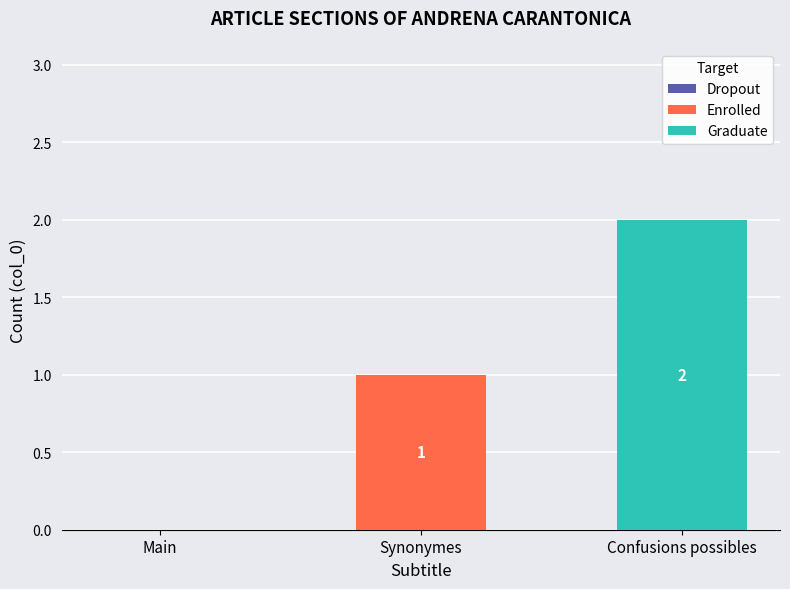

Are the bars horizontal?

No